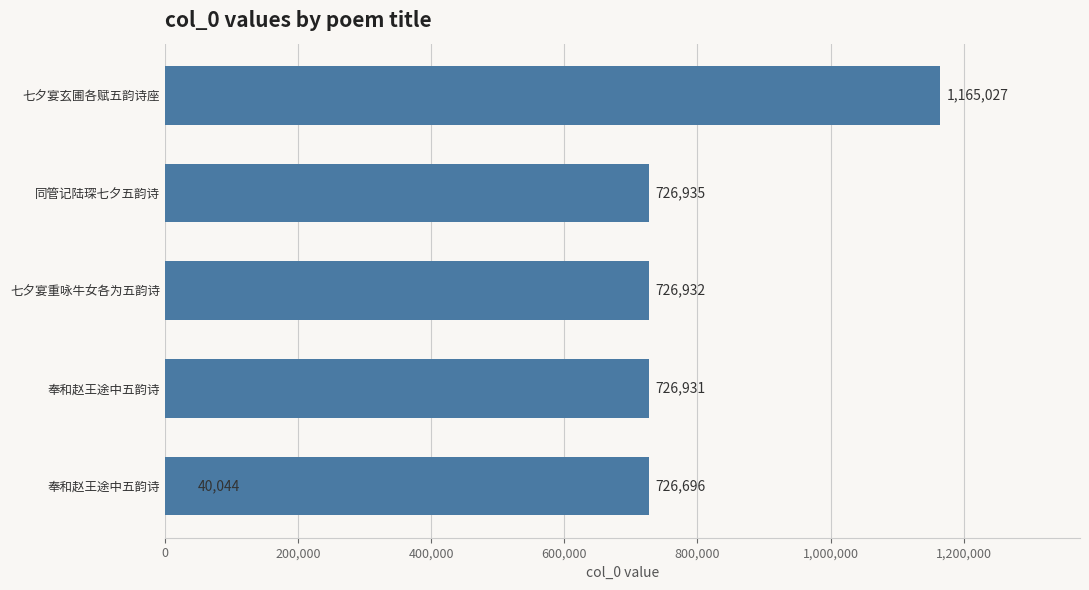

Reading right to left, extract all data points from this chart.

1165027	726935	726932	726931	726696	40044